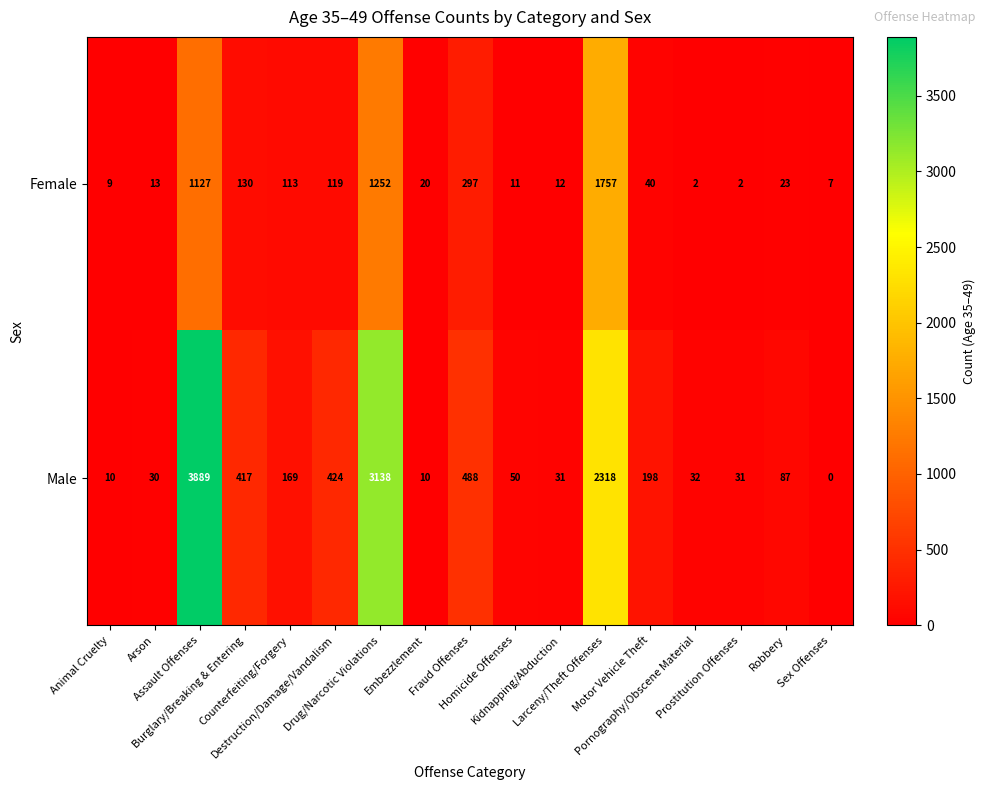

Which series has the widest spread of values?

Male